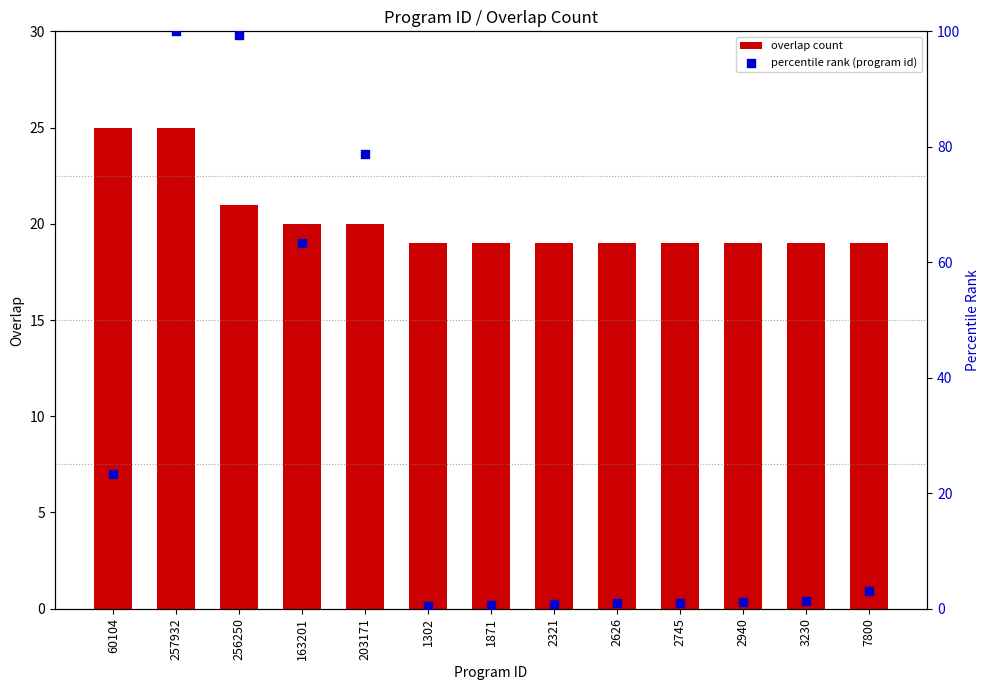

Which series has the widest spread of Y values?

percentile rank (program id)